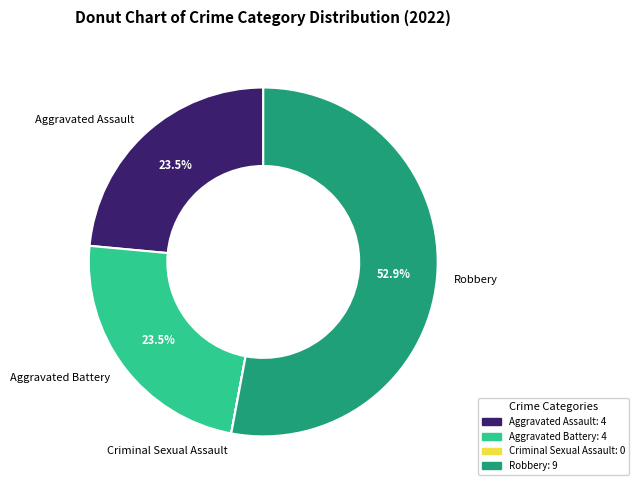

Which slice is the largest?

Robbery